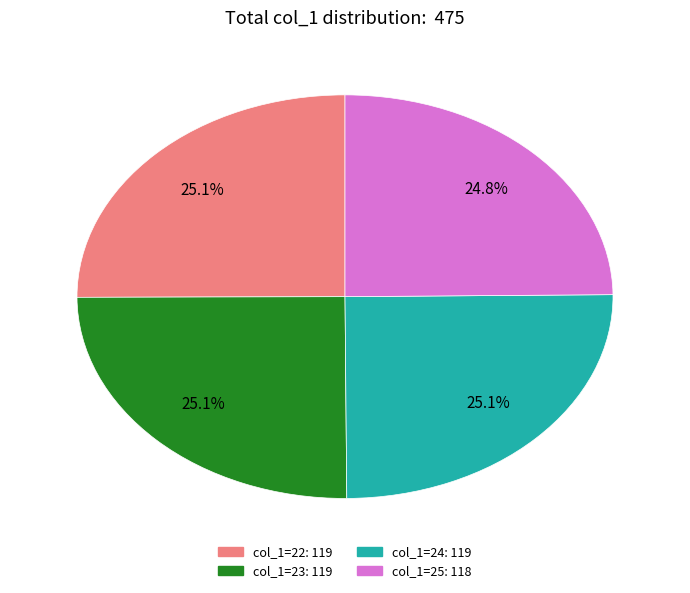

Is there a majority slice in this chart?

No